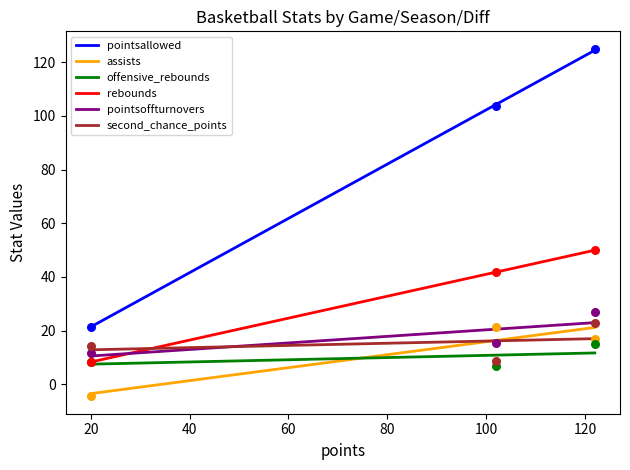

Which series has the largest total across all categories?

pointsallowed